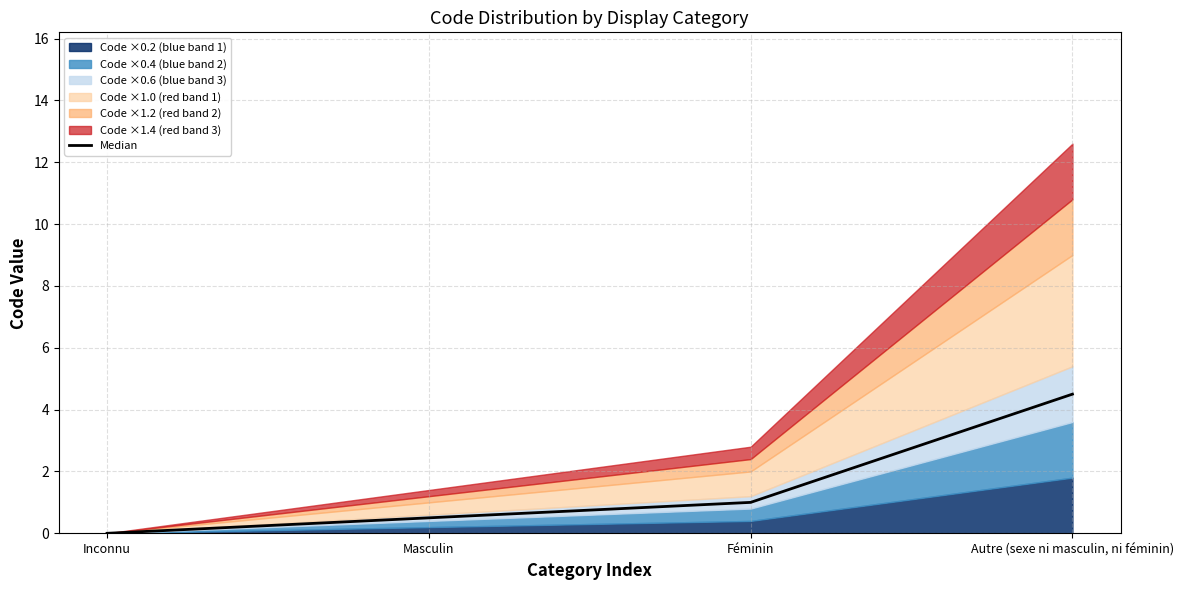

Reading left to right, transcribe all the data shown in this chart.

0.0	0.5	1.0	4.5